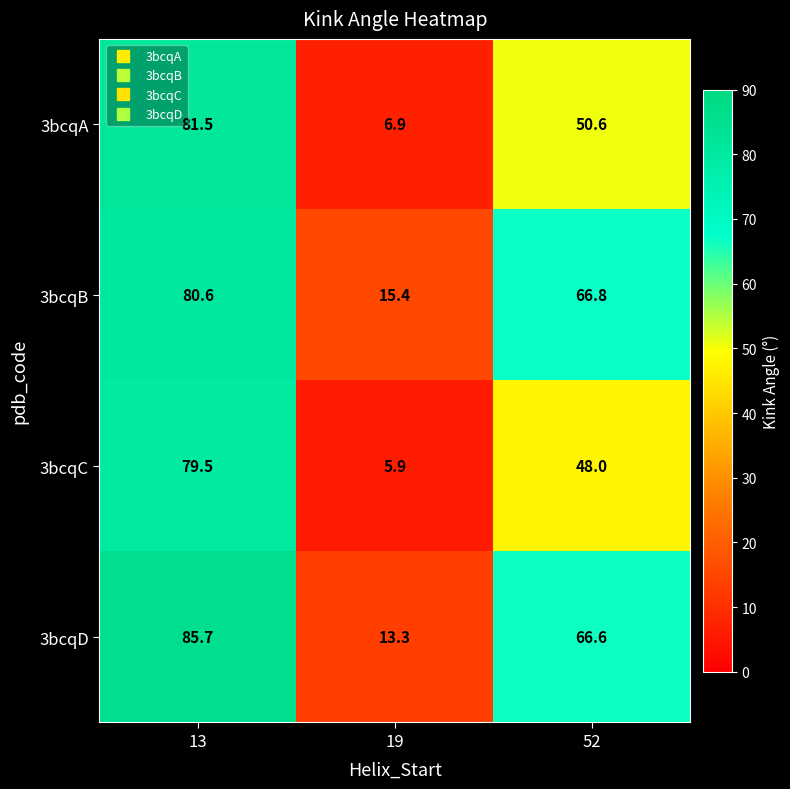

List the series in order of their peak value, lowest first.

3bcqC, 3bcqB, 3bcqA, 3bcqD